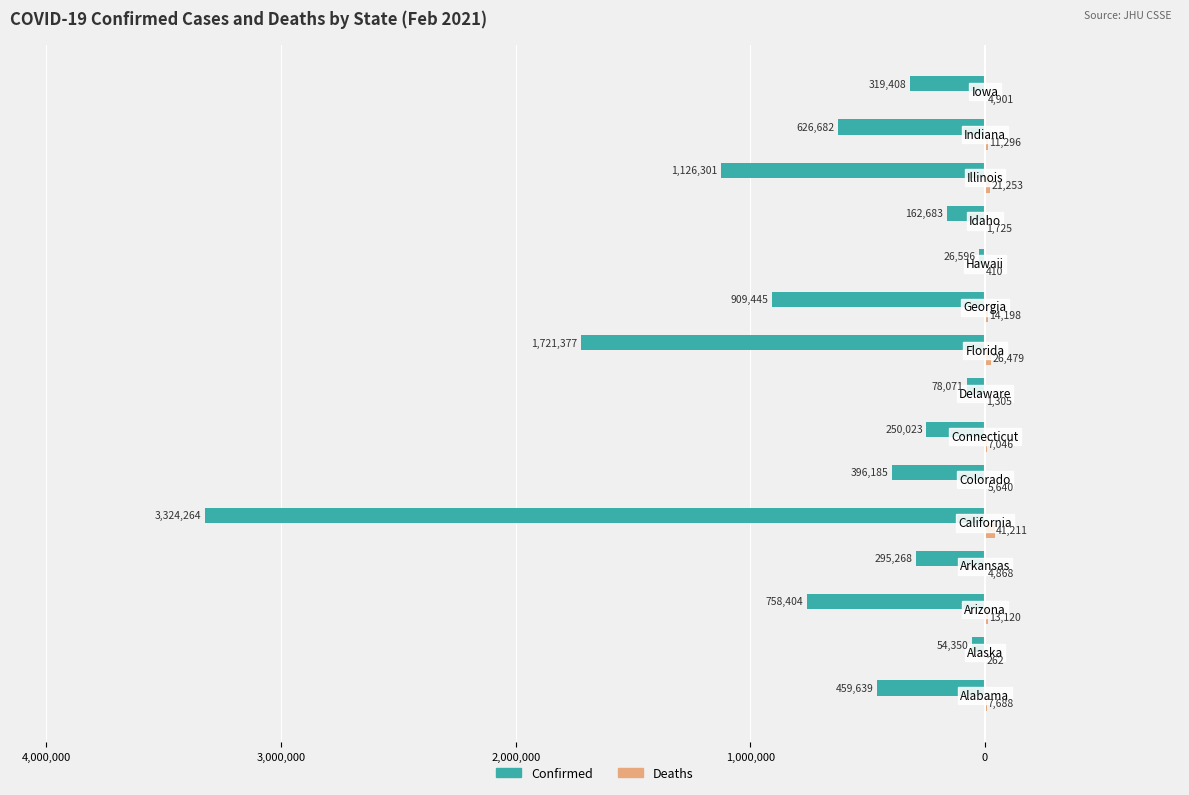

Does the chart contain any negative values?

Yes